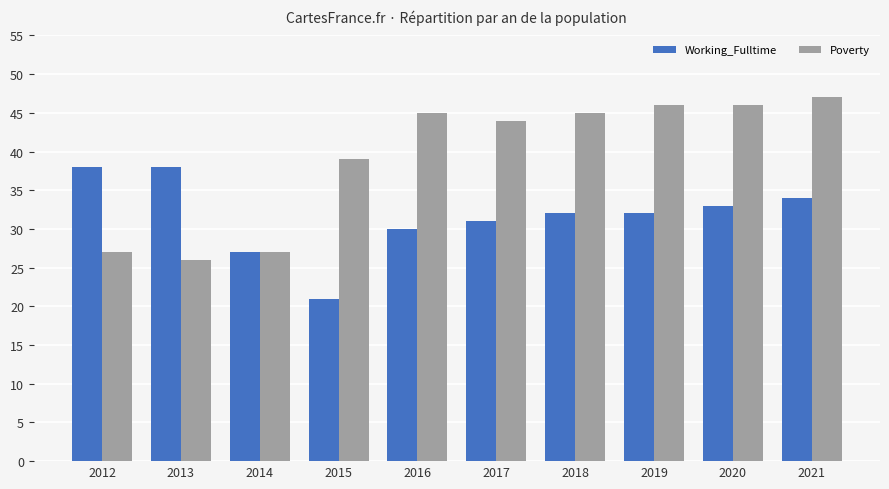

Between 2013 and 2018, which series saw the biggest shift?

Poverty